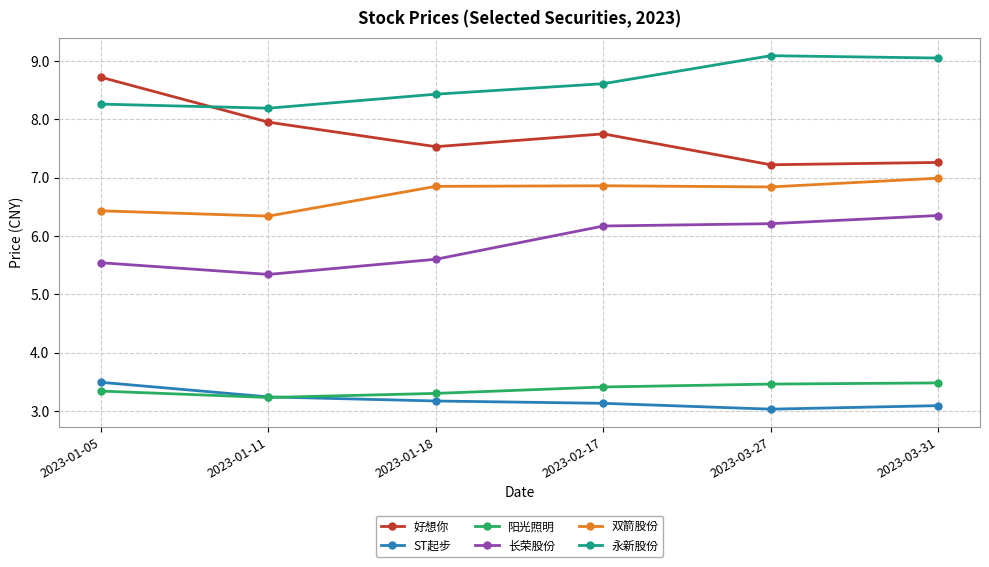

True or false: 阳光照明 has more than 1 points higher than both neighbors.

False